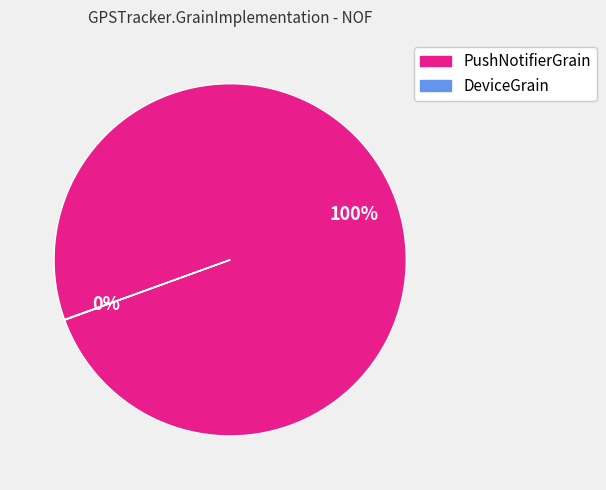

To the nearest percent, what is the difference between the largest and smallest slice percentages?

100%